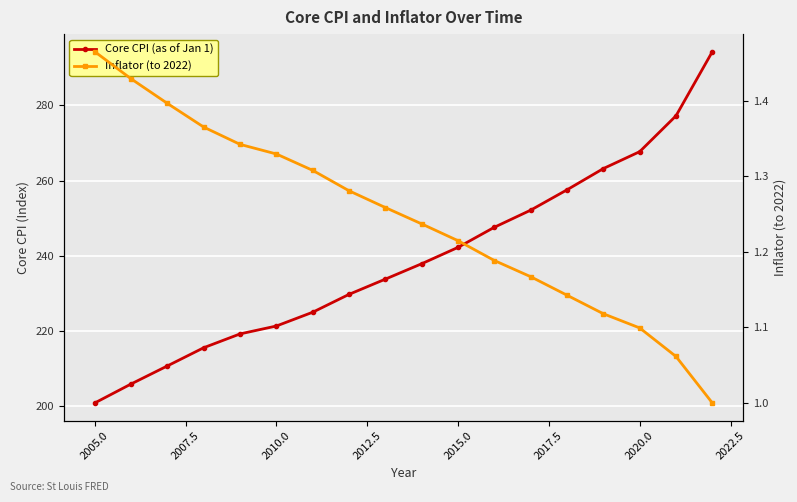

The value of Core CPI (as of Jan 1) at 2005.0 is 42.0. True or false?

False